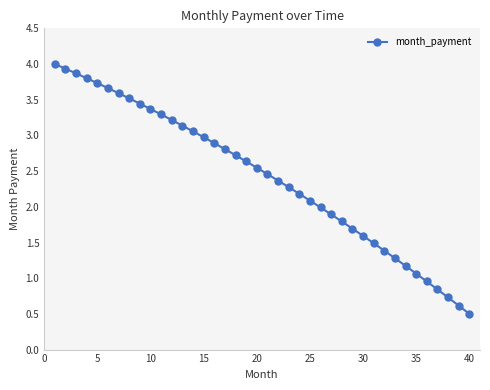

What is the value of the 37th point from the left?

0.8